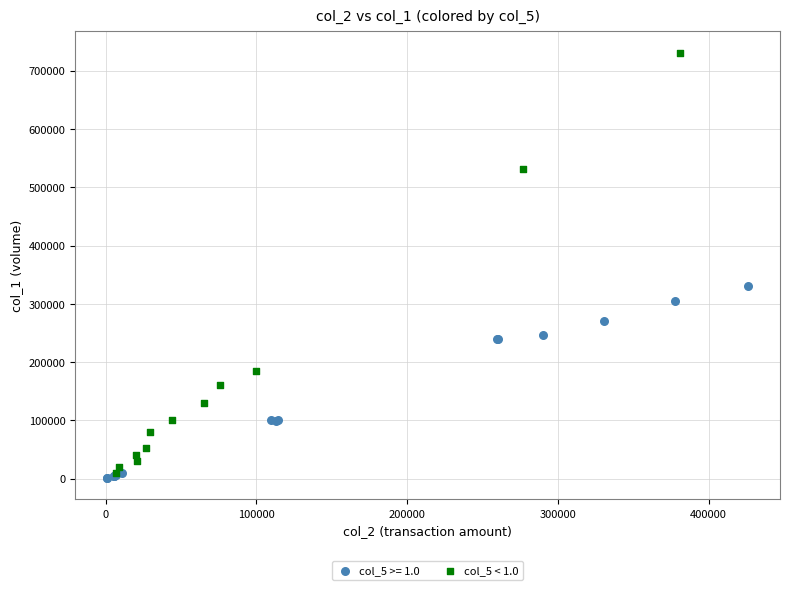

Which series reaches the maximum Y coordinate?

col_5 < 1.0